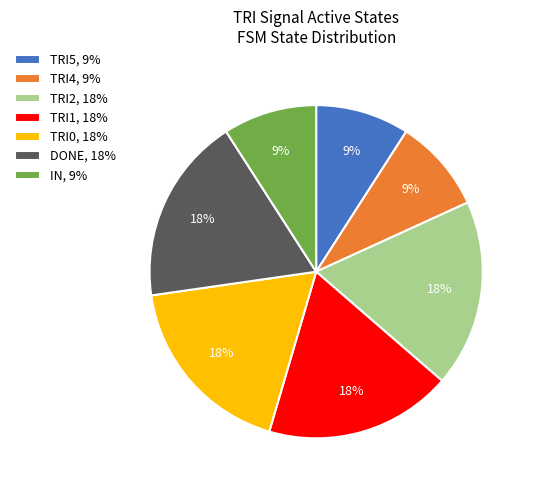

Approximately how many times larger is the value at TRI0, 18% compared to DONE, 18%?

1.0